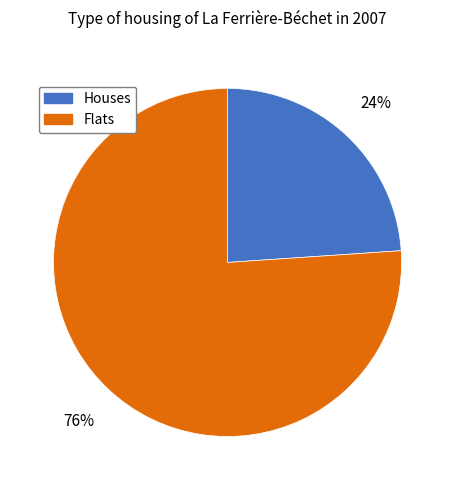

Combined, do Houses and Flats account for over 50%?

Yes